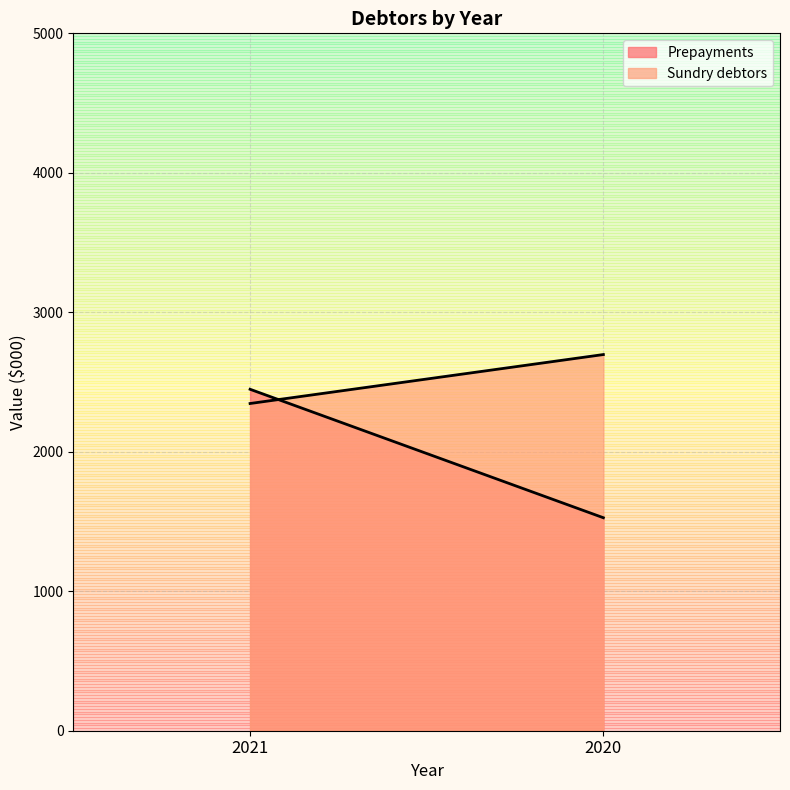

What is the total value across all series at 2020?

4224